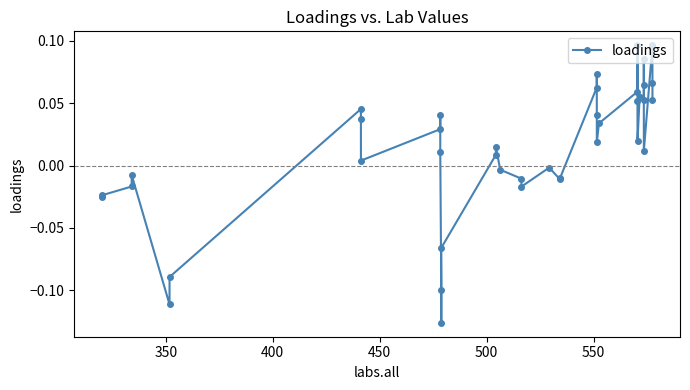

True or false: the data has more than 0 interior local peaks.

True